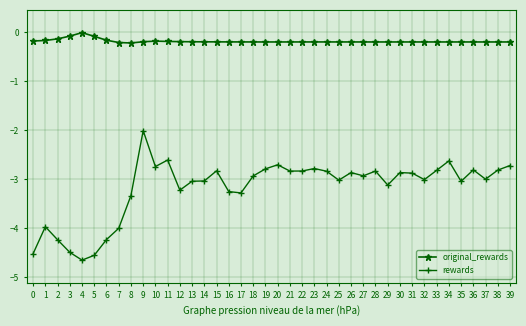

Which category has the lowest value across all series?

4